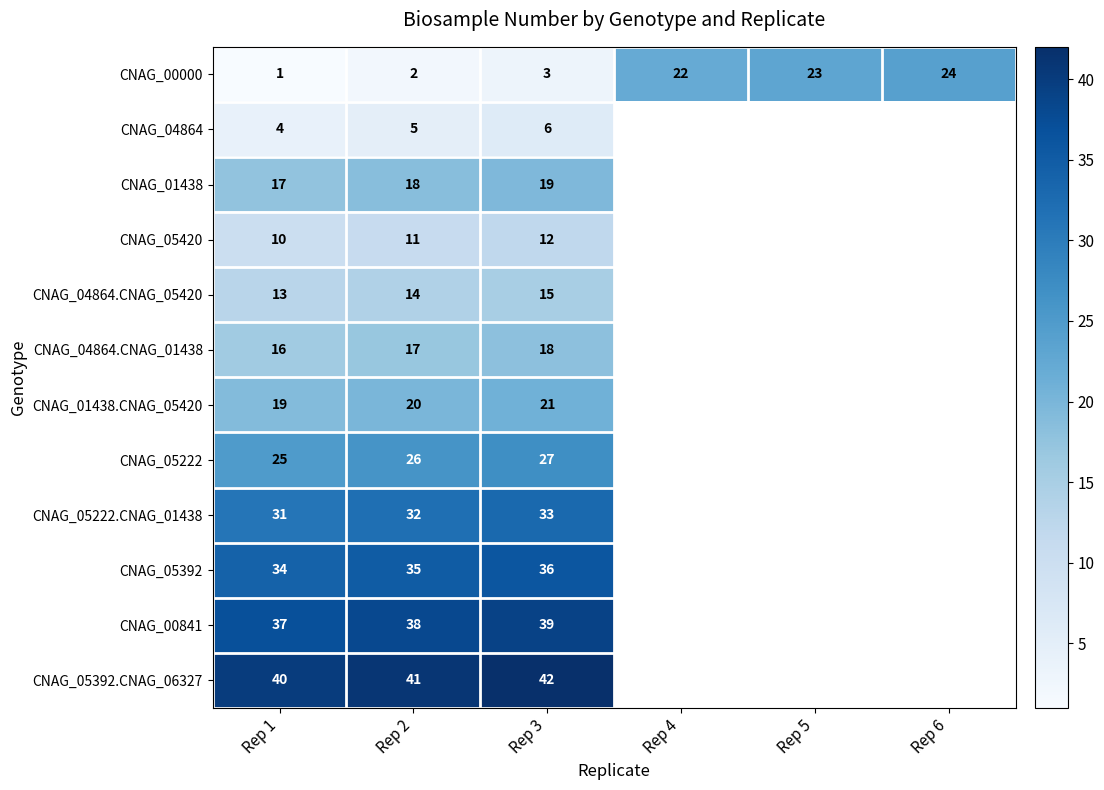

The CNAG_00000 series shows 8.8 at Rep 4. True or false?

False